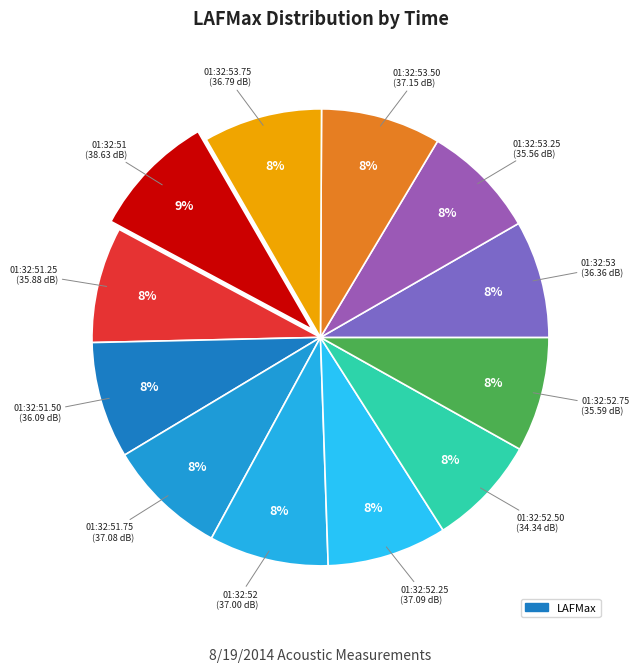

Count the number of slices in the pie.

12